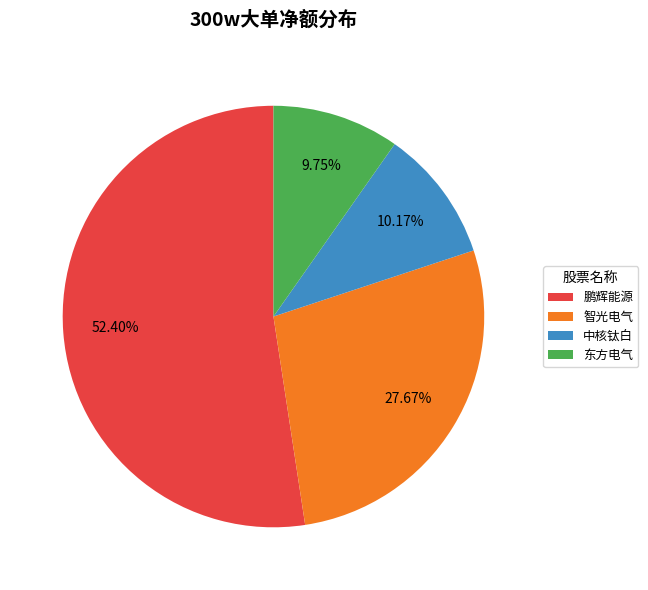

Which slice is the largest?

鹏辉能源